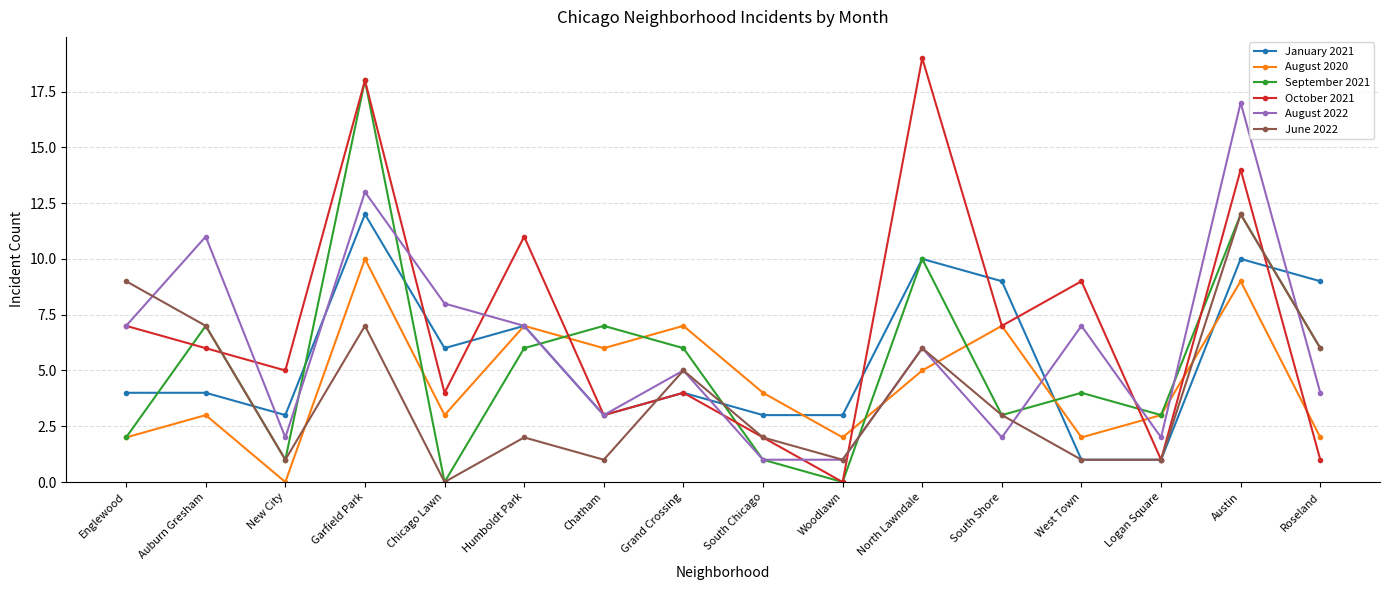

What is the sum of the June 2022 values at Chatham and South Shore?

4